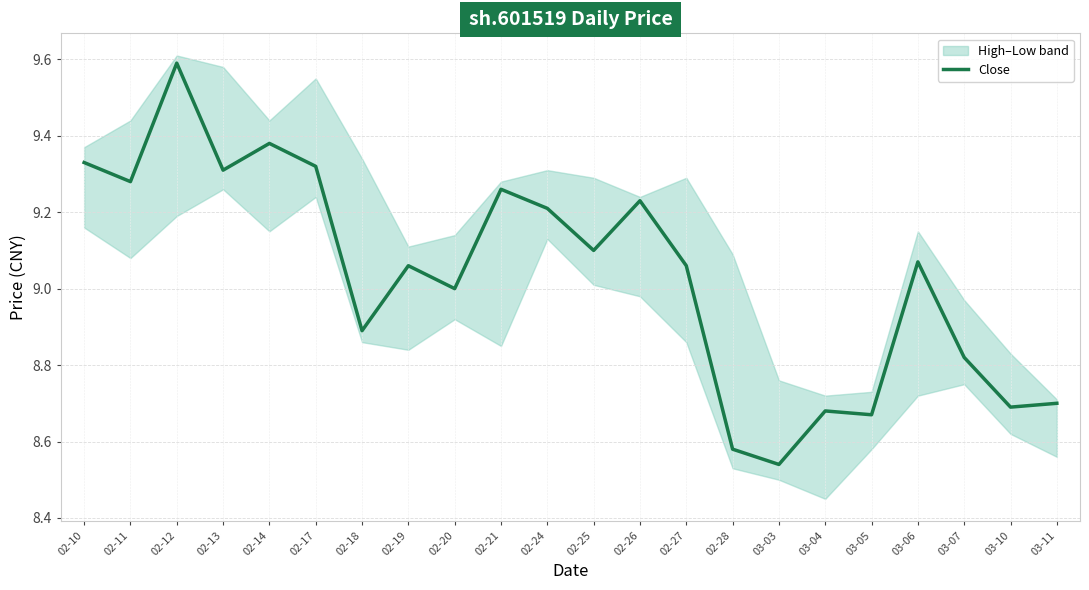

Reading right to left, extract all data points from this chart.

8.7	8.7	8.8	9.1	8.7	8.7	8.5	8.6	9.1	9.2	9.1	9.2	9.3	9.0	9.1	8.9	9.3	9.4	9.3	9.6	9.3	9.3